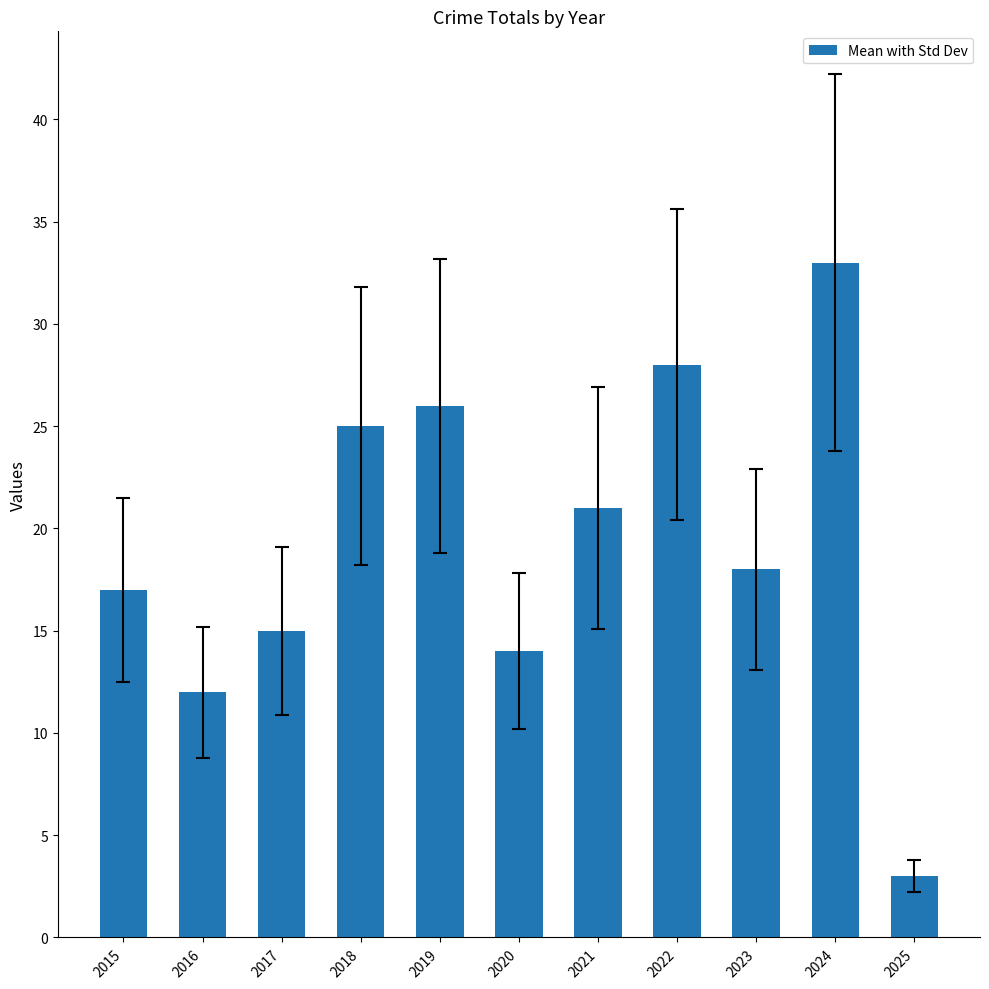

Rank the categories by value from highest to lowest.

2024, 2022, 2019, 2018, 2021, 2023, 2015, 2017, 2020, 2016, 2025